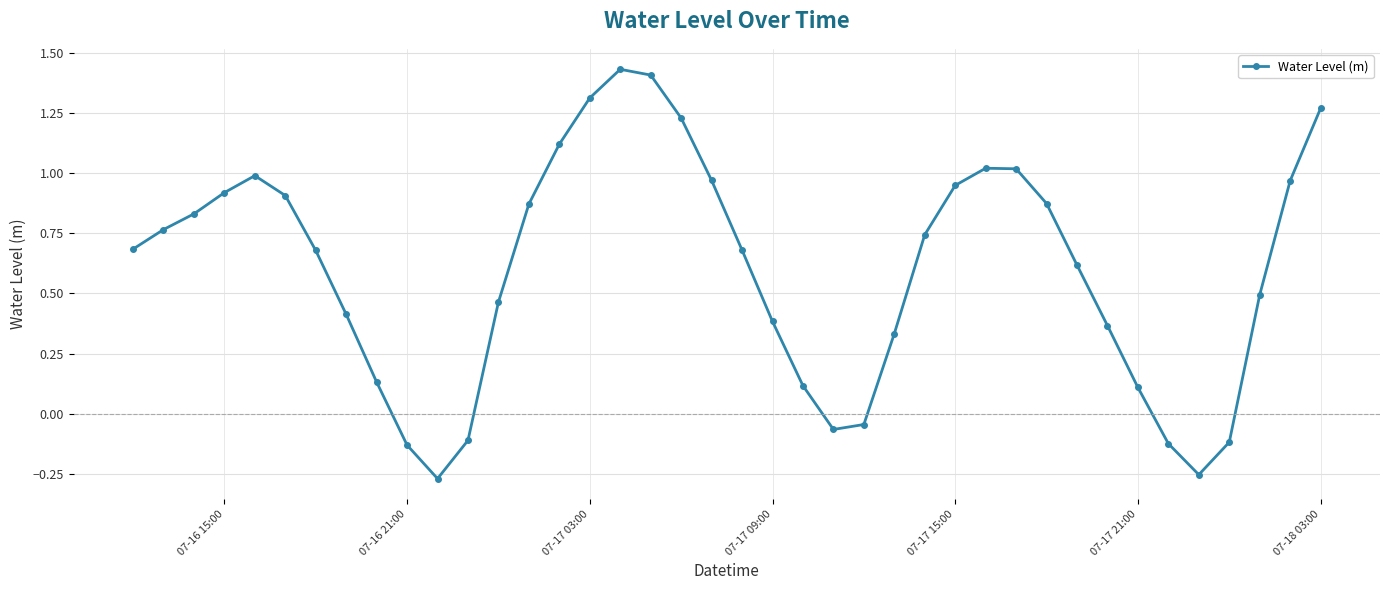

How many points are higher than both their immediate neighbors (excluding endpoints)?

3